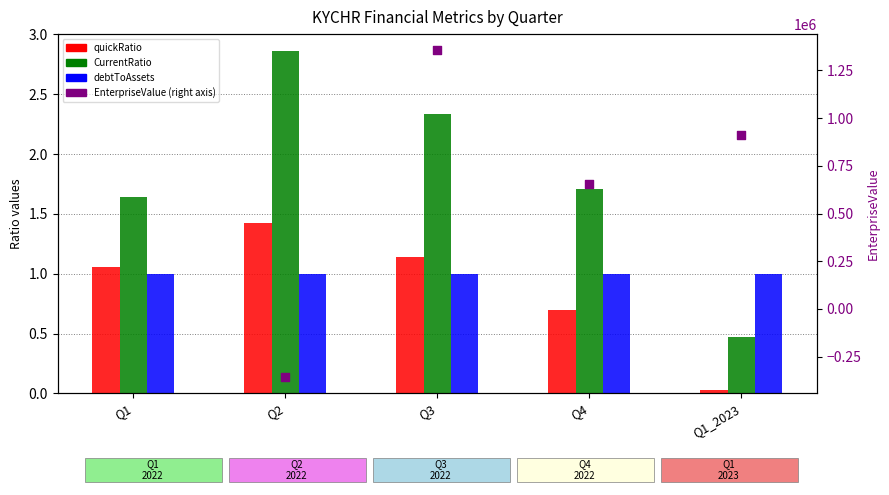

Which series contains the lowest Y value?

quickRatio